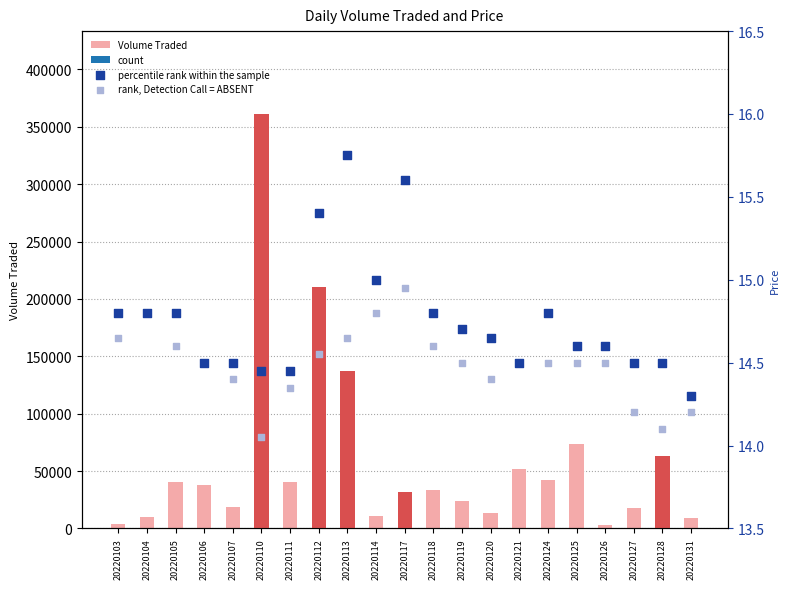

Is the value of percentile rank within the sample at 20220103 greater than the value of rank, Detection Call = ABSENT at 20220112?

Yes